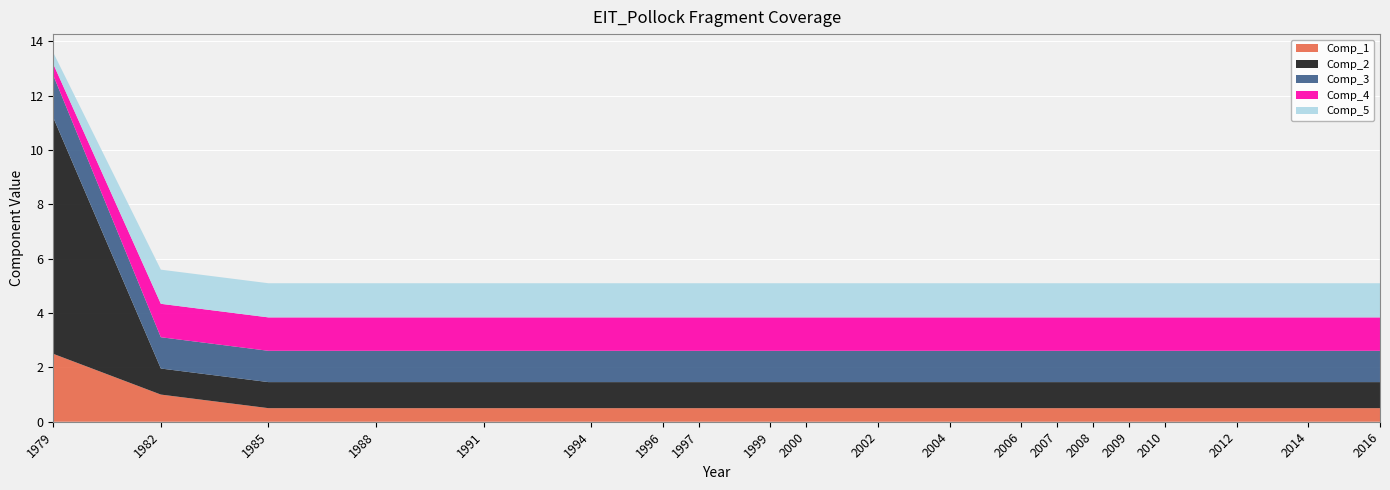

Reading left to right, extract all data points from this chart.

Comp_1: 1979=2.5	1982=1.0	1985=0.5	1988=0.5	1991=0.5	1994=0.5	1996=0.5	1997=0.5	1999=0.5	2000=0.5	2002=0.5	2004=0.5	2006=0.5	2007=0.5	2008=0.5	2009=0.5	2010=0.5	2012=0.5	2014=0.5	2016=0.5
Comp_2: 1979=8.7	1982=1.0	1985=1.0	1988=1.0	1991=1.0	1994=1.0	1996=1.0	1997=1.0	1999=1.0	2000=1.0	2002=1.0	2004=1.0	2006=1.0	2007=1.0	2008=1.0	2009=1.0	2010=1.0	2012=1.0	2014=1.0	2016=1.0
Comp_3: 1979=1.6	1982=1.2	1985=1.2	1988=1.2	1991=1.2	1994=1.2	1996=1.2	1997=1.2	1999=1.2	2000=1.2	2002=1.2	2004=1.2	2006=1.2	2007=1.2	2008=1.2	2009=1.2	2010=1.2	2012=1.2	2014=1.2	2016=1.2
Comp_4: 1979=0.4	1982=1.2	1985=1.2	1988=1.2	1991=1.2	1994=1.2	1996=1.2	1997=1.2	1999=1.2	2000=1.2	2002=1.2	2004=1.2	2006=1.2	2007=1.2	2008=1.2	2009=1.2	2010=1.2	2012=1.2	2014=1.2	2016=1.2
Comp_5: 1979=0.4	1982=1.3	1985=1.3	1988=1.3	1991=1.3	1994=1.3	1996=1.3	1997=1.3	1999=1.3	2000=1.3	2002=1.3	2004=1.3	2006=1.3	2007=1.3	2008=1.3	2009=1.3	2010=1.3	2012=1.3	2014=1.3	2016=1.3